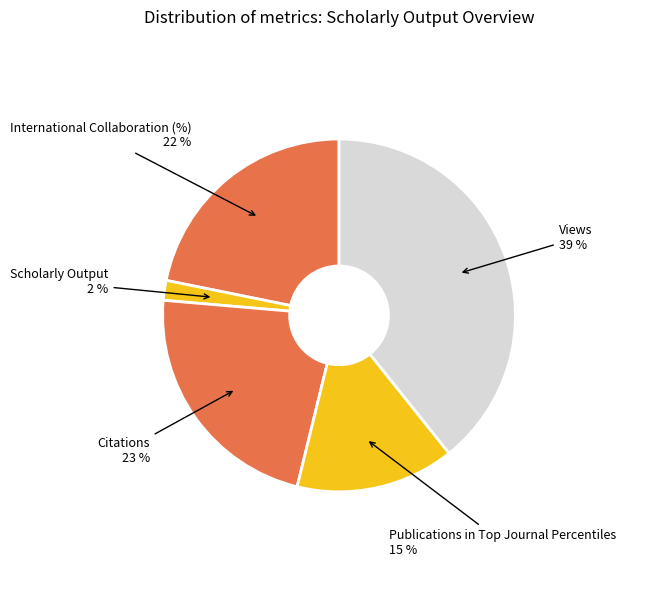

Is there any slice that represents more than half of the pie?

No